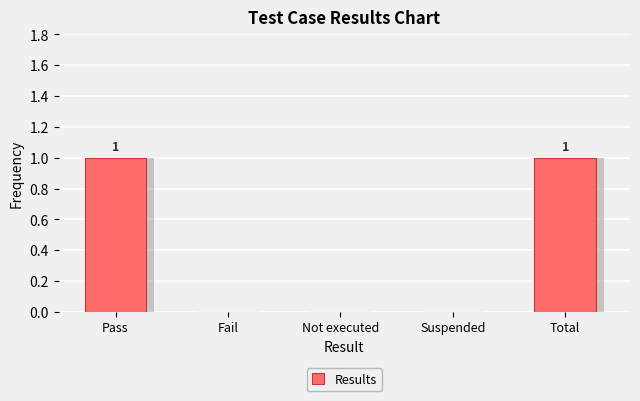

How many values exceed 0?

2